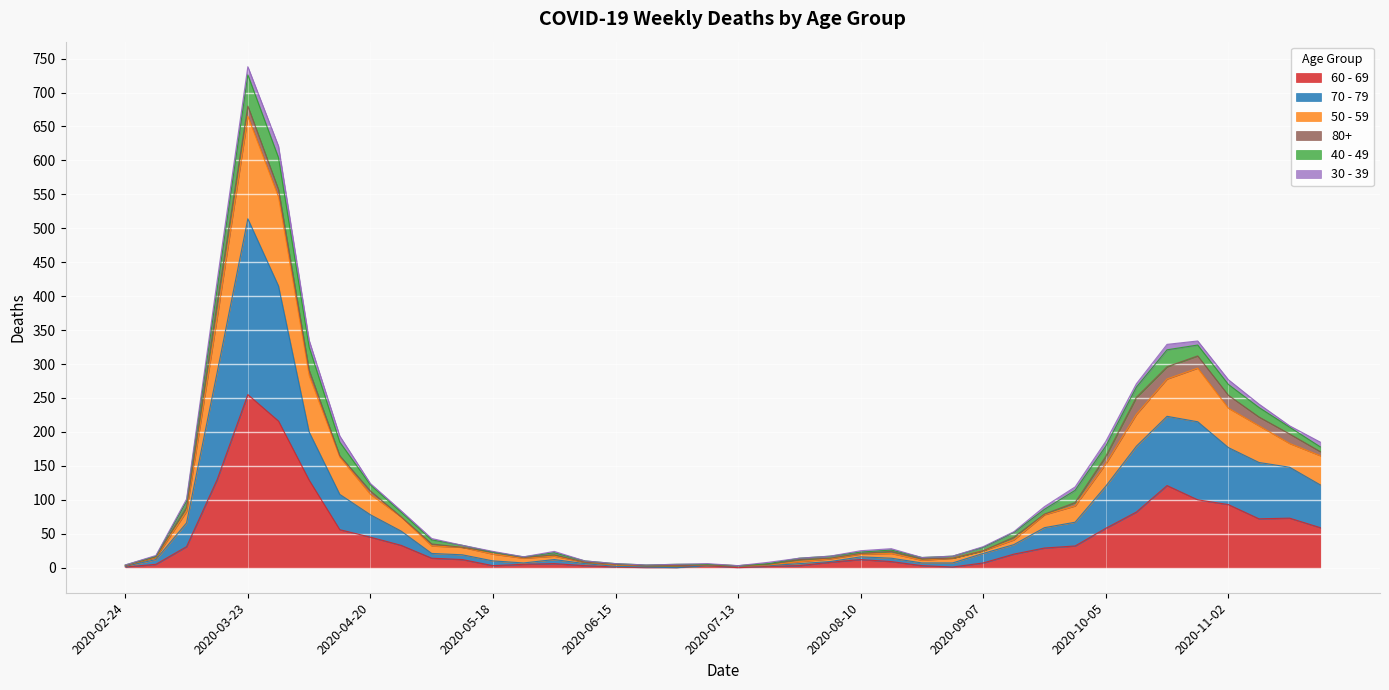

At which category does 50 - 59 reach its first local peak?

2020-03-23